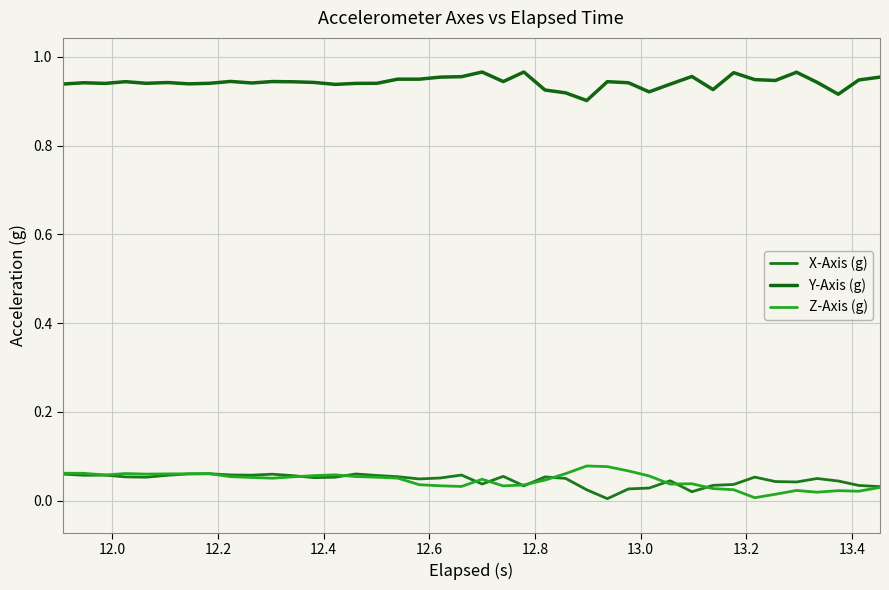

True or false: Z-Axis (g) and Y-Axis (g) cross at least once.

False